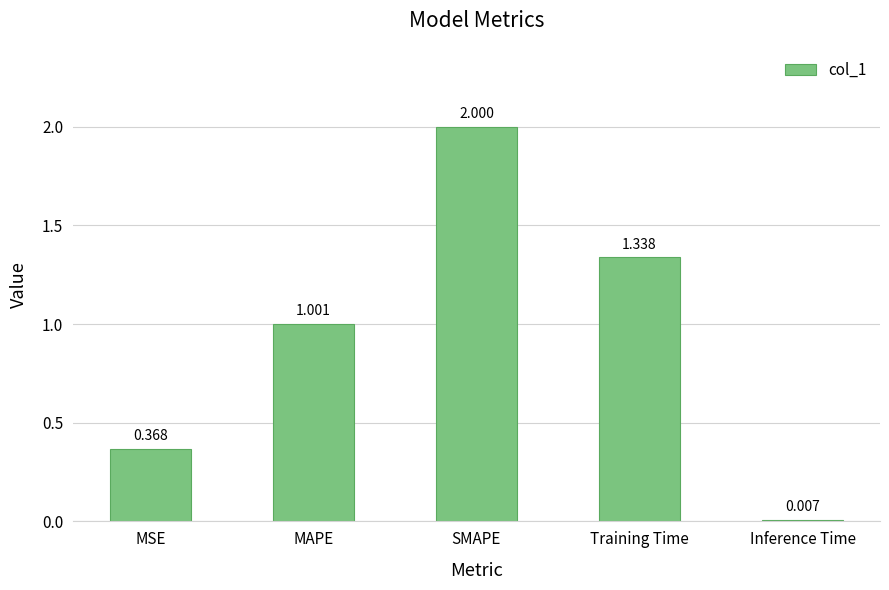

Which category has the highest value across all series?

SMAPE